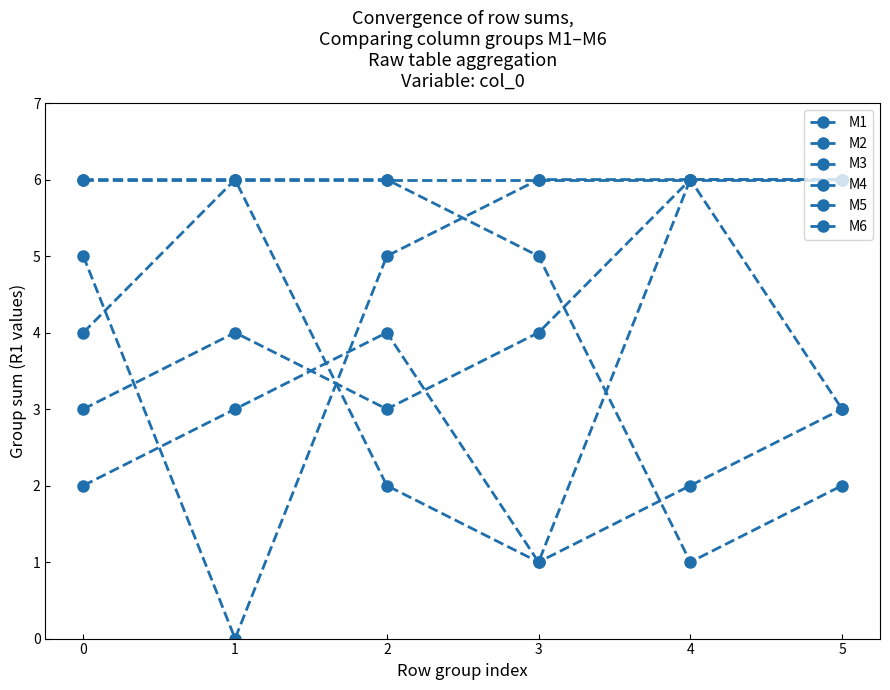

At 4, list the series in order from smallest to largest.

M1, M4, M2, M3, M5, M6